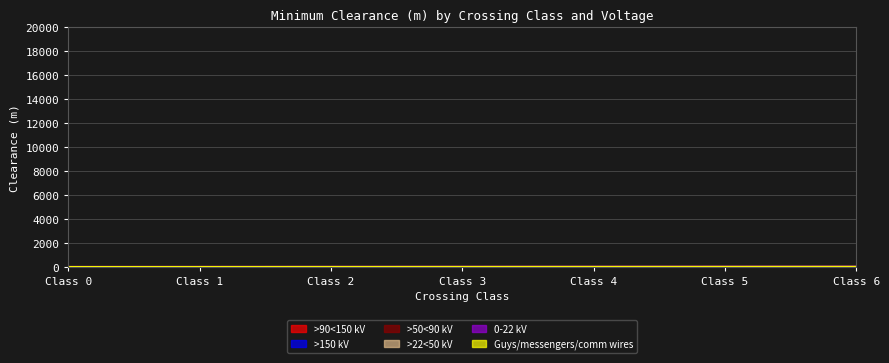

Reading right to left, list all the values displayed in this chart.

Guys/messengers/comm wires: Class 6=15.0	Class 5=13.0	Class 4=11.0	Class 3=9.0	Class 2=7.0	Class 1=5.0	Class 0=4.4
0-22 kV: Class 6=16.0	Class 5=14.0	Class 4=12.0	Class 3=10.0	Class 2=8.0	Class 1=6.0	Class 0=4.8
>22<50 kV: Class 6=16.3	Class 5=14.3	Class 4=12.3	Class 3=10.3	Class 2=8.3	Class 1=6.3	Class 0=5.2
>50<90 kV: Class 6=16.7	Class 5=14.7	Class 4=12.7	Class 3=10.7	Class 2=8.7	Class 1=6.7	Class 0=5.5
>90<150 kV: Class 6=17.3	Class 5=15.3	Class 4=13.3	Class 3=11.3	Class 2=9.3	Class 1=7.3	Class 0=6.1
>150 kV: Class 6=17.3	Class 5=15.3	Class 4=13.3	Class 3=11.3	Class 2=9.3	Class 1=7.3	Class 0=6.1